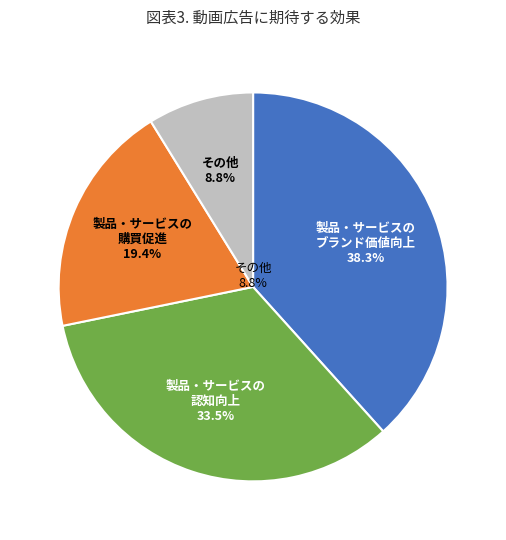

Is there any slice that represents more than half of the pie?

No